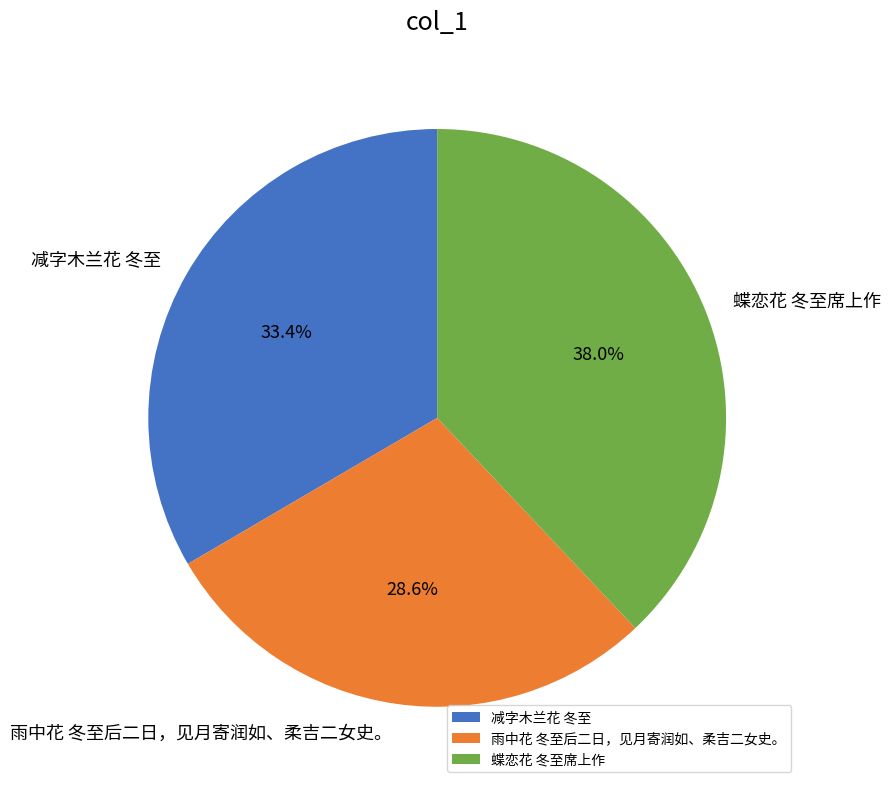

Approximately how many times larger is the value at 蝶恋花 冬至席上作 compared to 减字木兰花 冬至?

1.1